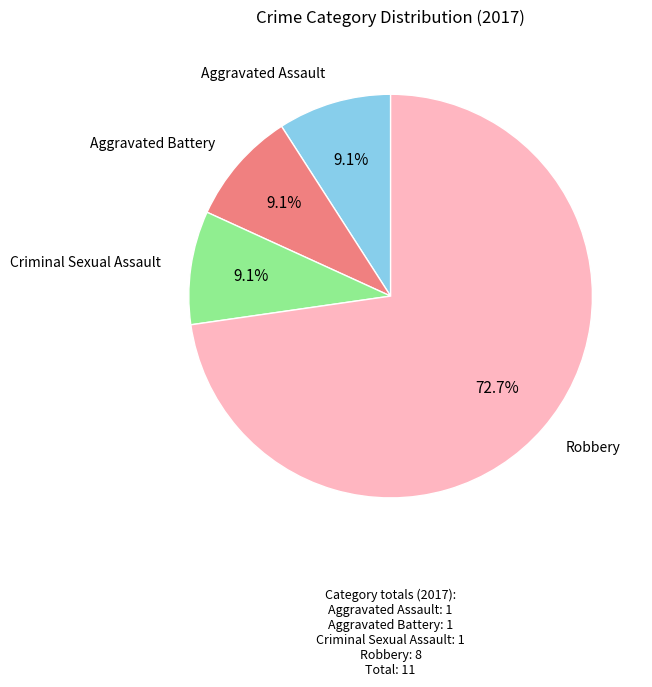

Is there any slice that represents more than half of the pie?

Yes